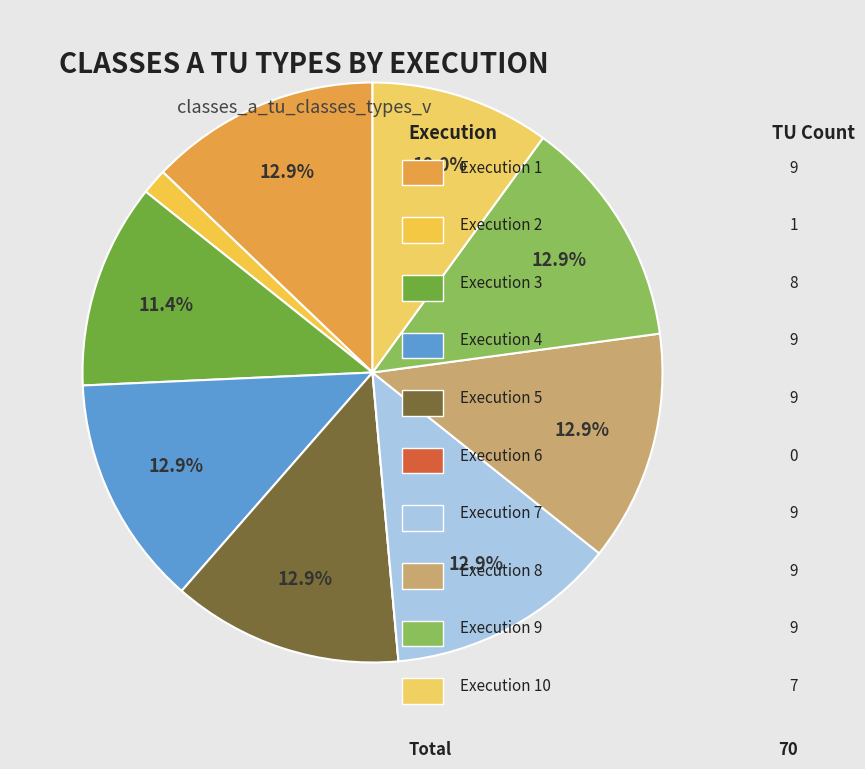

Which category has the biggest portion of the pie?

1